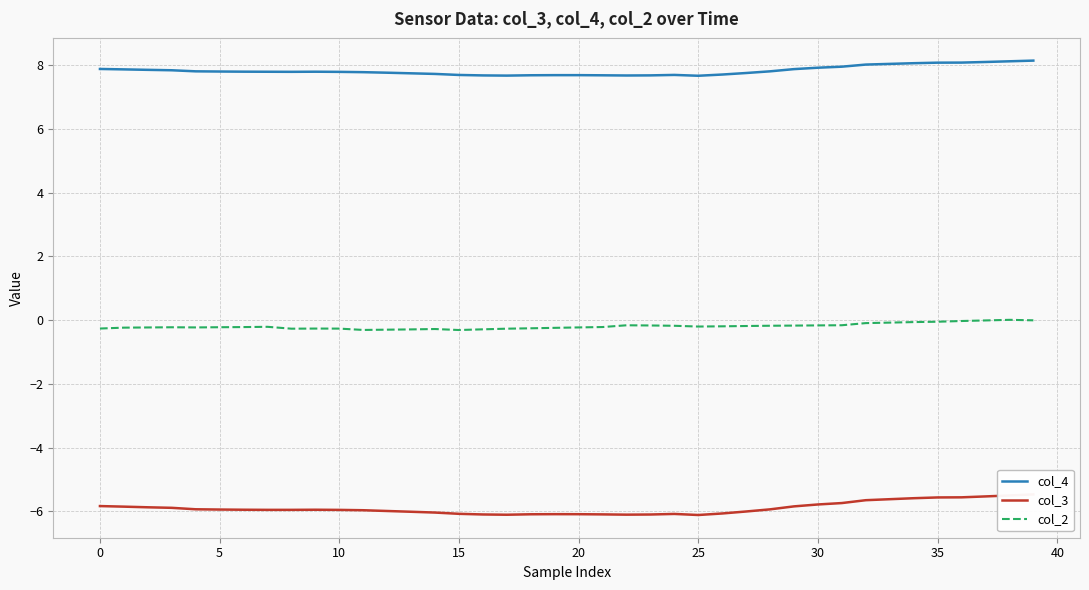

At which label is col_4 closest to 7?

25